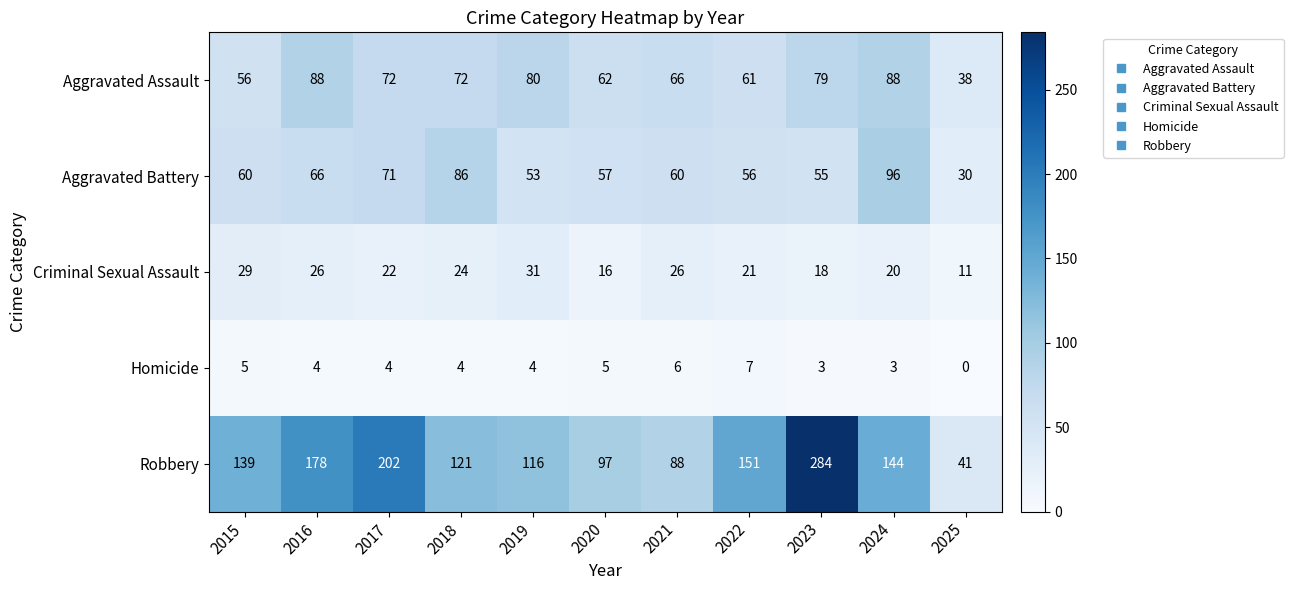

The value of Homicide at 2017 is 4. True or false?

True